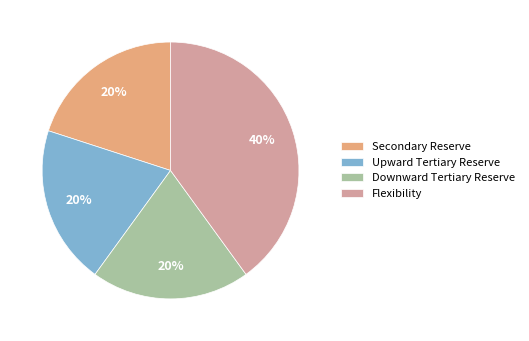

Do Downward Tertiary Reserve and Upward Tertiary Reserve together represent more than half of the pie?

No